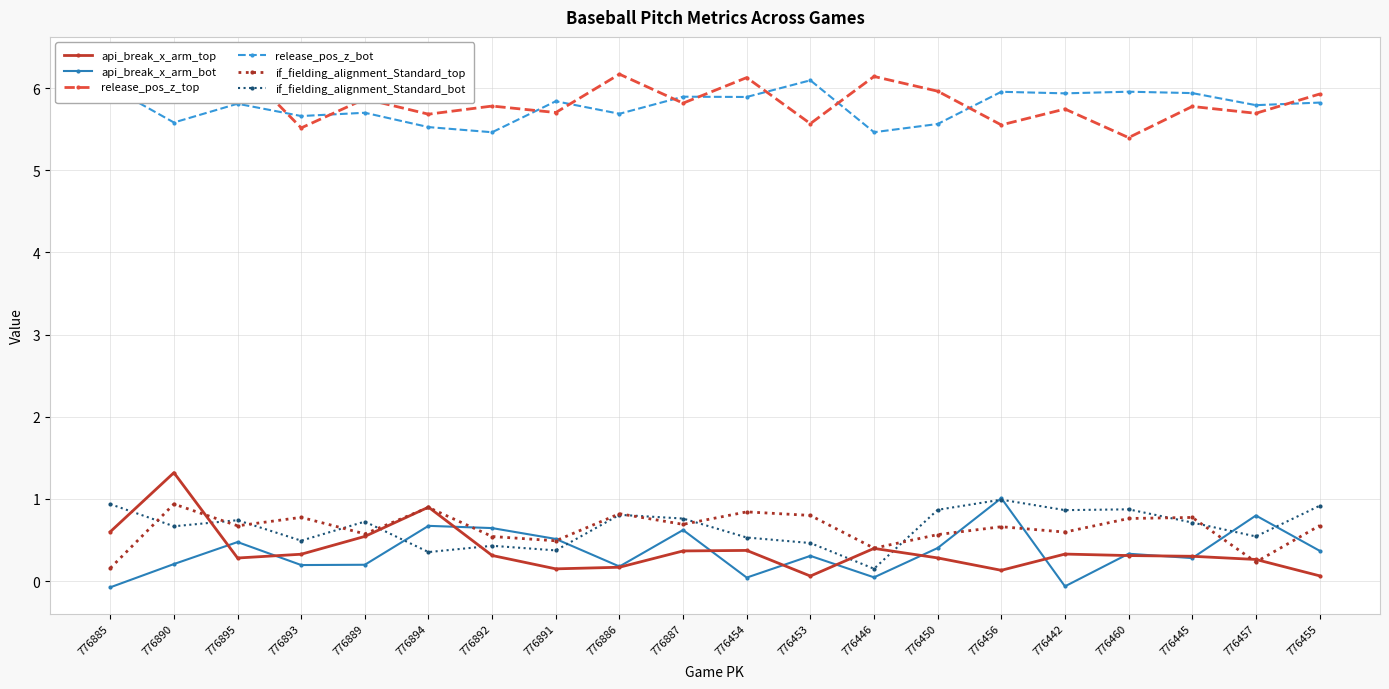

What is the label of the 15th point from the left?

776456